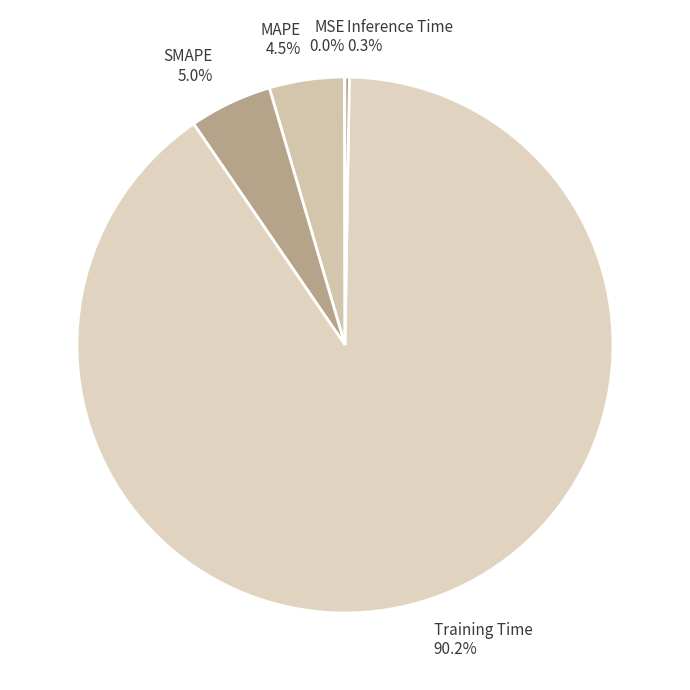

What percentage is NOT represented by MAPE?

95.5%